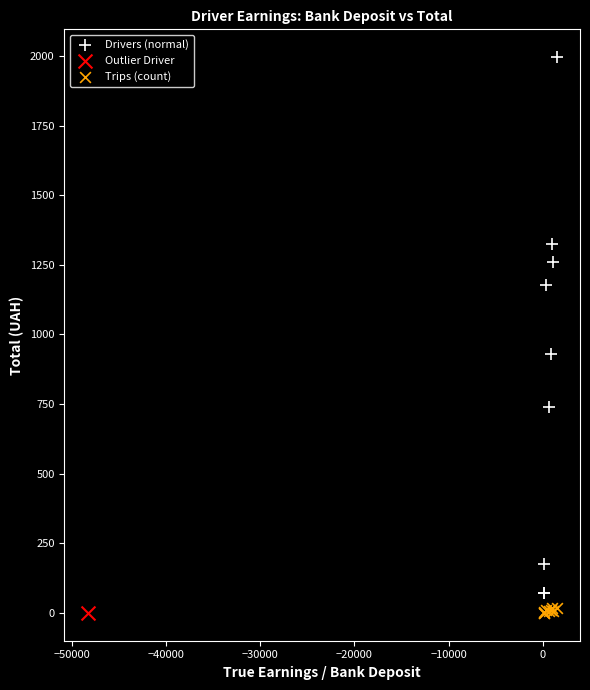

What are all the series names shown in the legend?

Drivers (normal), Outlier Driver, Trips (count)